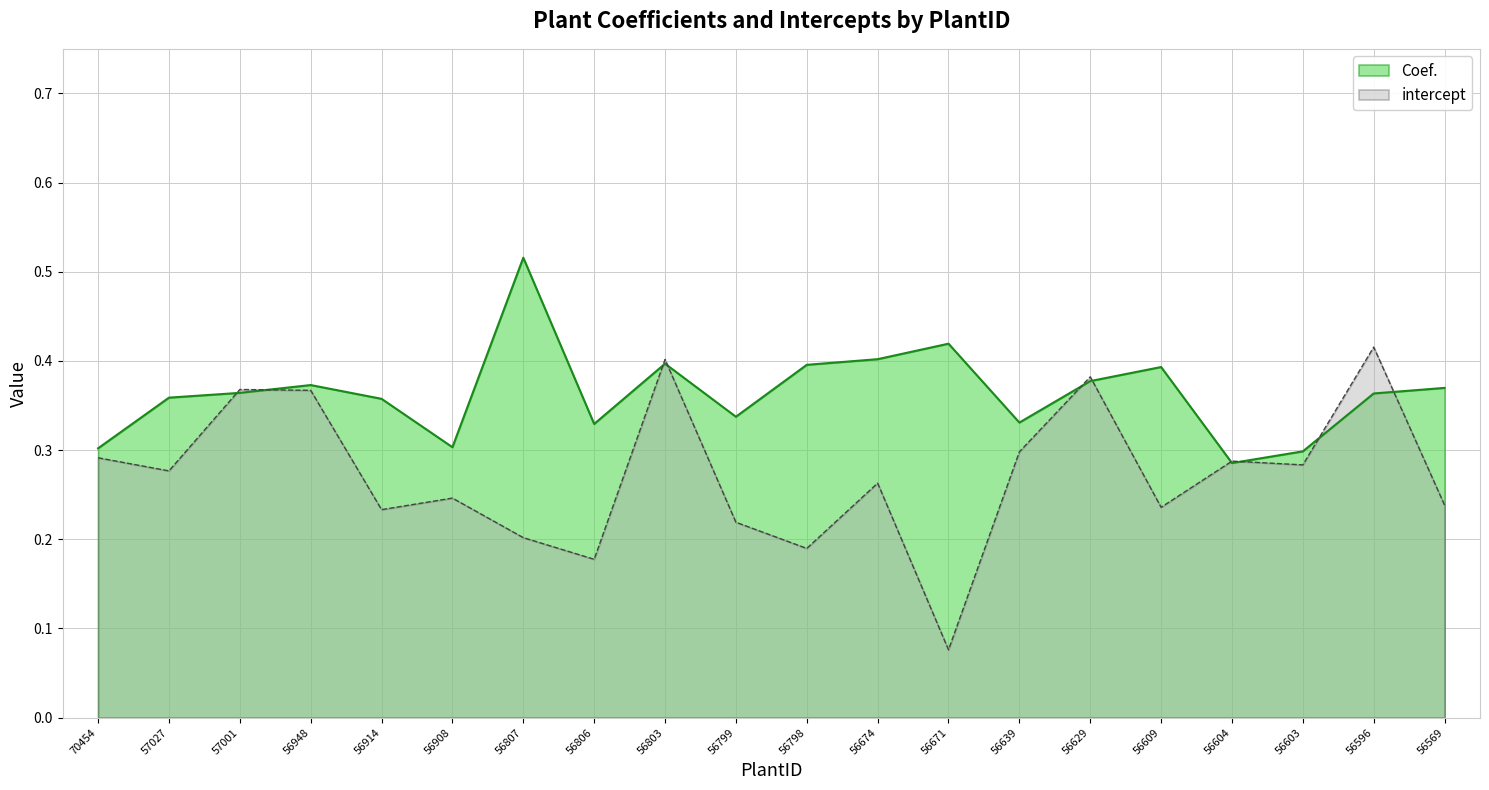

Is the value of Coef. at 70454 greater than the value of intercept at 70454?

Yes